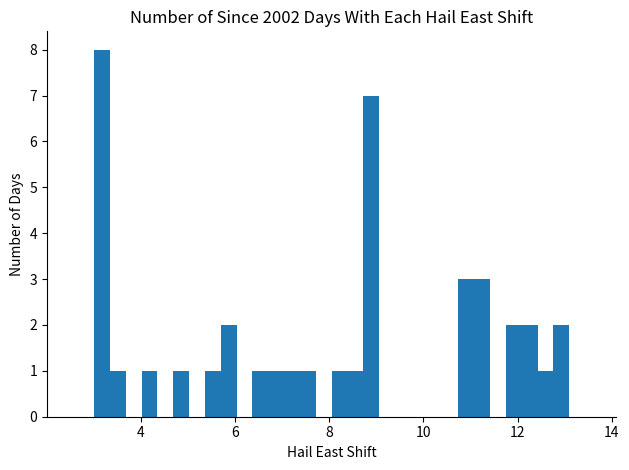

Around what value on the x-axis is the tallest bar? Give the approximate position of its centre, as read against the axis.

3.2